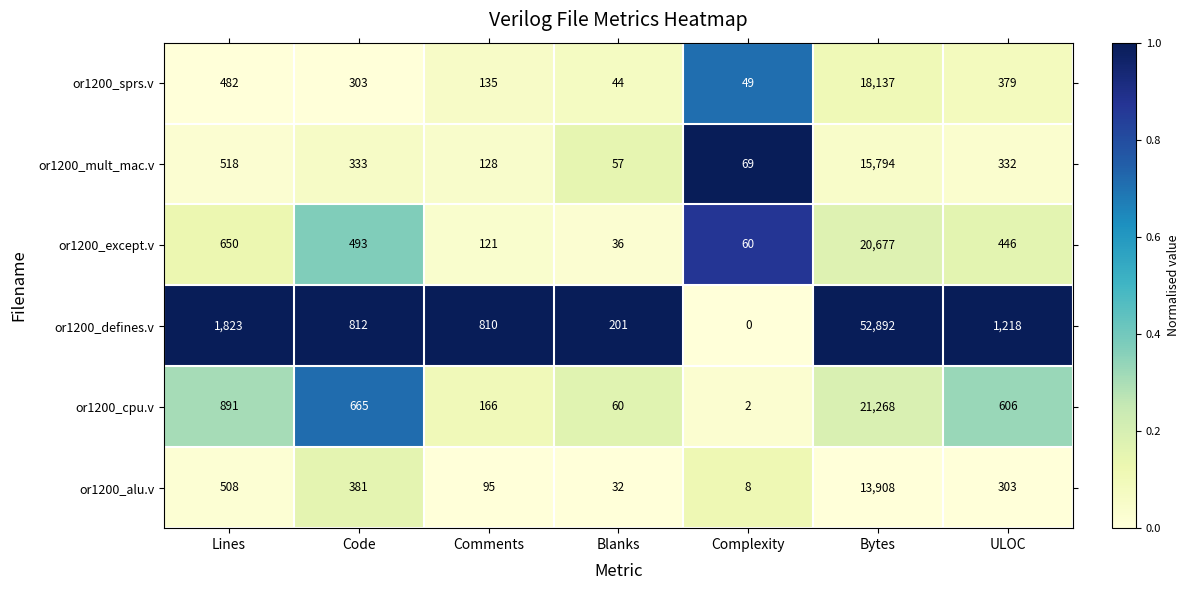

Count the number of data series in this chart.

6